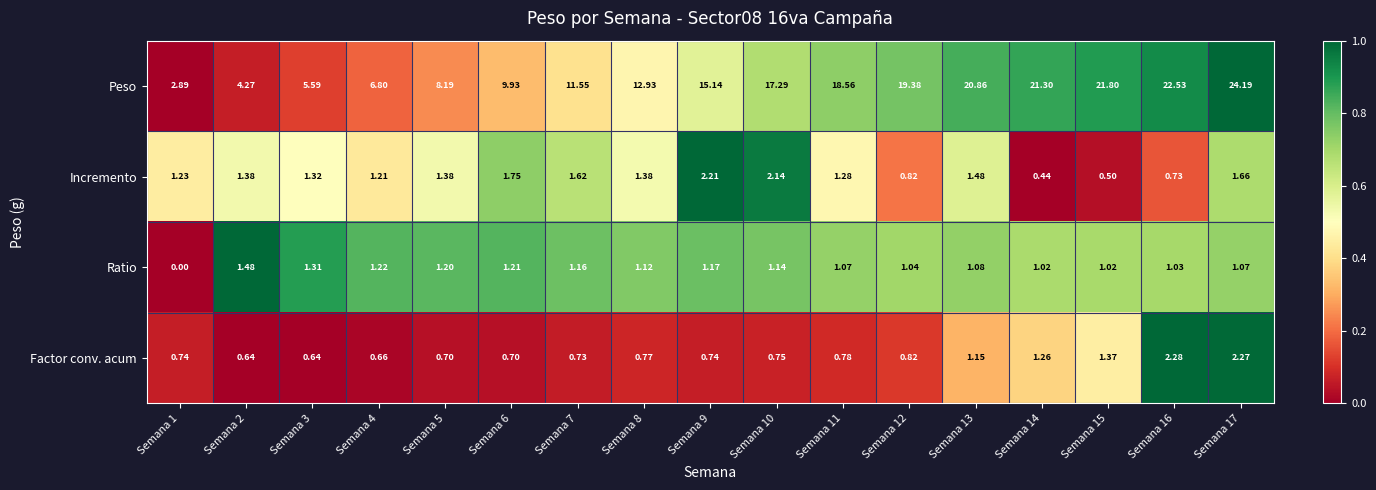

Which series changed the most between Semana 10 and Semana 14?

Peso